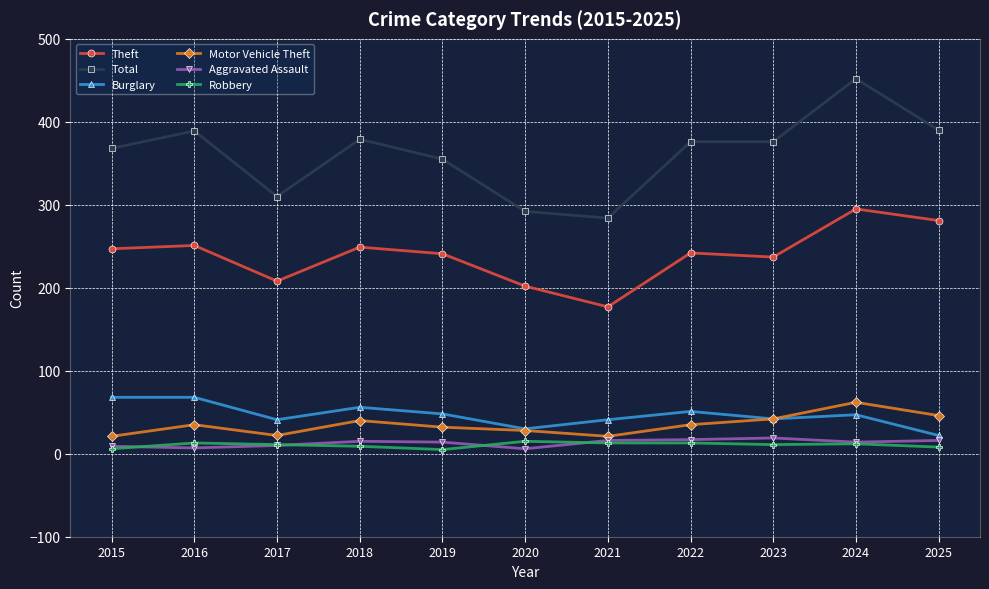

What is the highest value of the Robbery series?

15